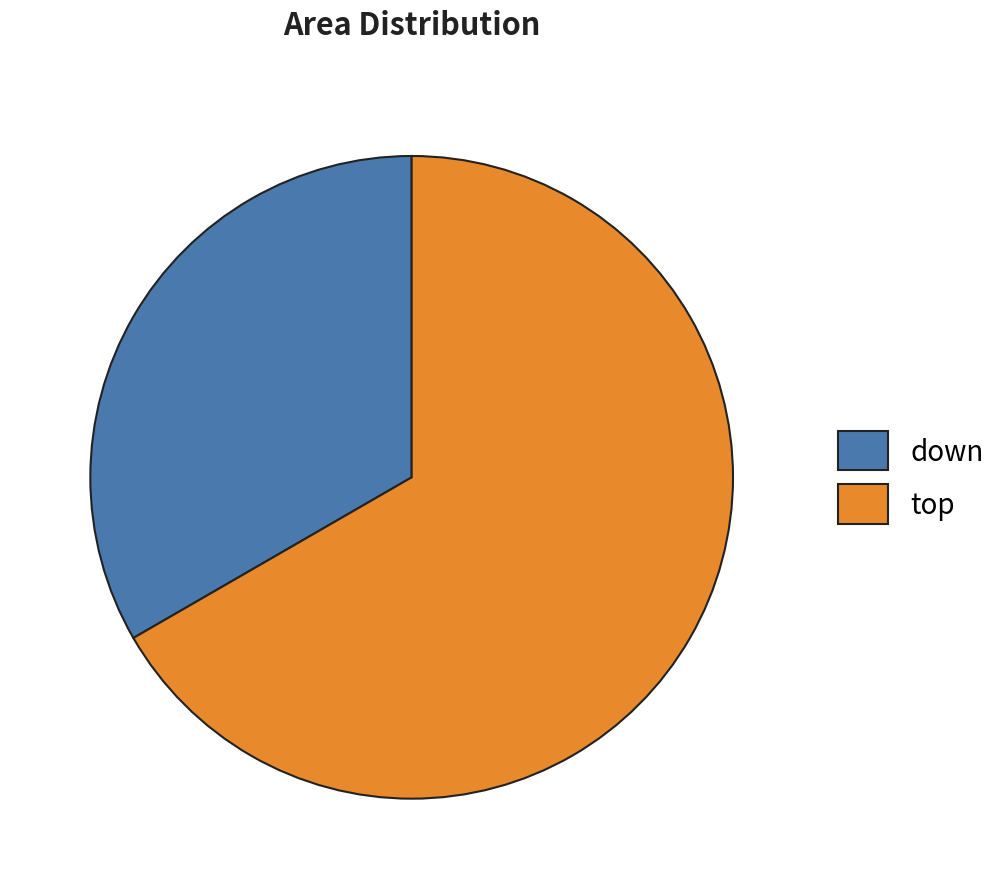

Which slice is the smallest?

down